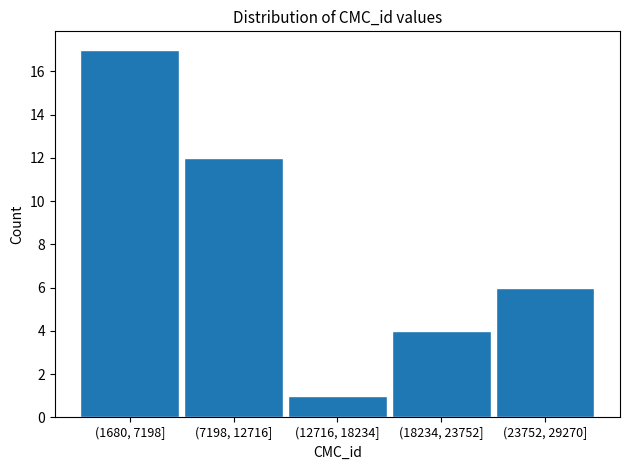

Reading right to left, extract all data points from this chart.

(23752, 29270]=6	(18234, 23752]=4	(12716, 18234]=1	(7198, 12716]=12	(1680, 7198]=17